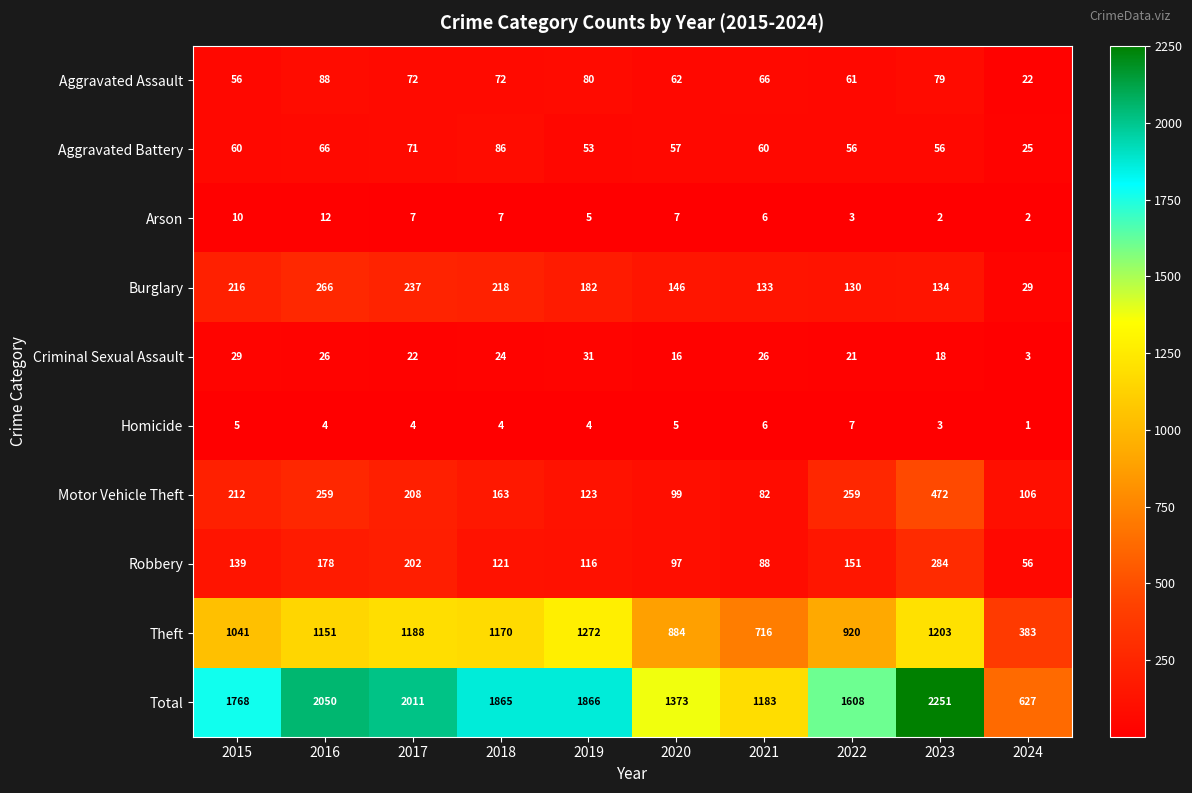

The Aggravated Battery series shows 7 at 2024. True or false?

False